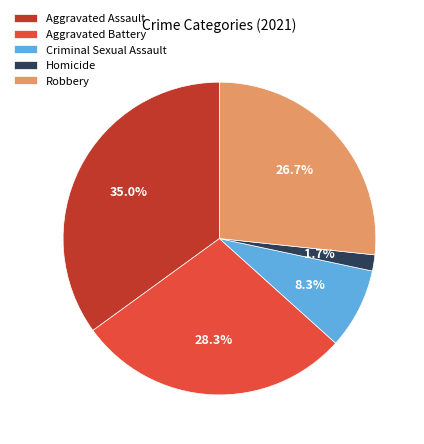

To the nearest percent, what is the difference between the largest and smallest slice percentages?

33%